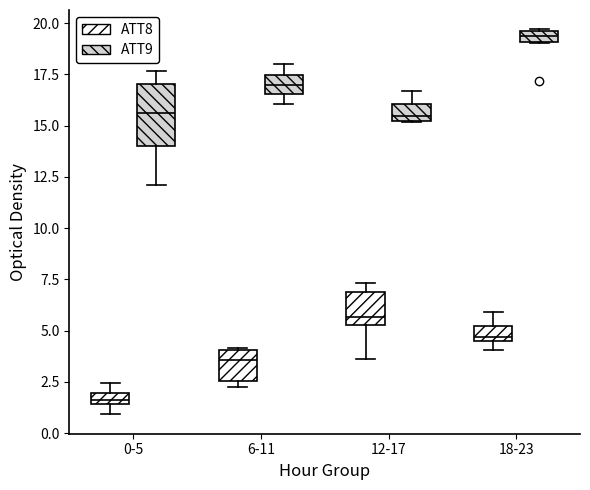

Where is the lower edge of the box for 12-17 (ATT8) on the y-axis? The values are not printed on the chart, so give them approximately, as read against the axis.

5.5